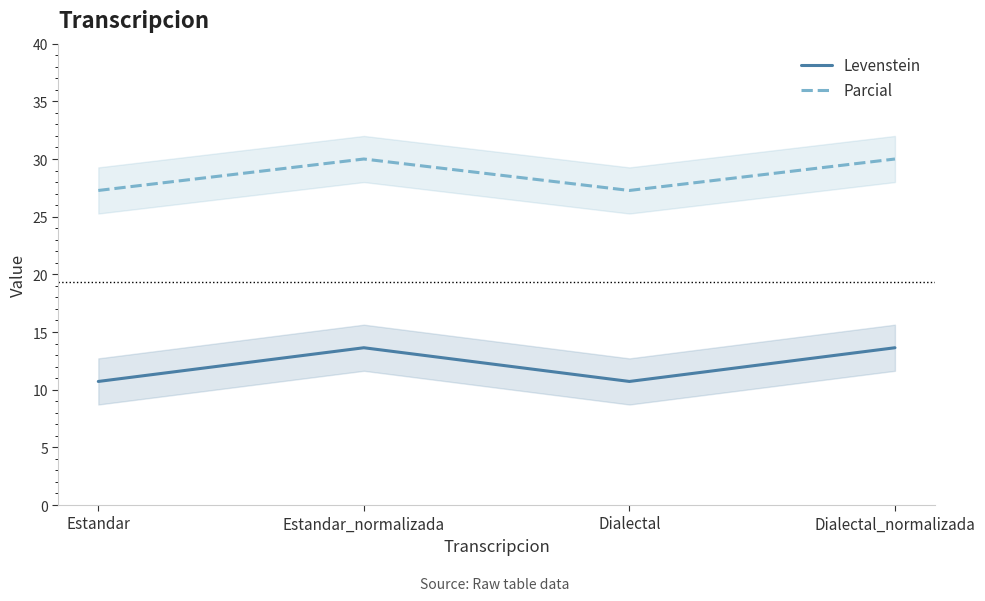

How many lines are shown in the chart?

2